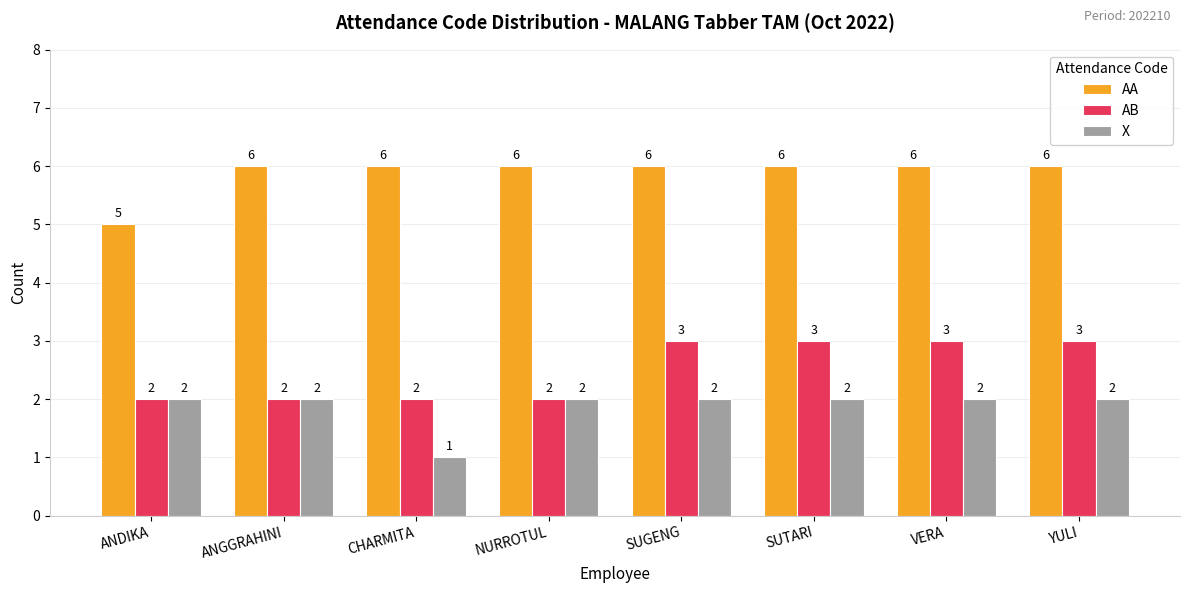

Count the number of categories in the chart.

8